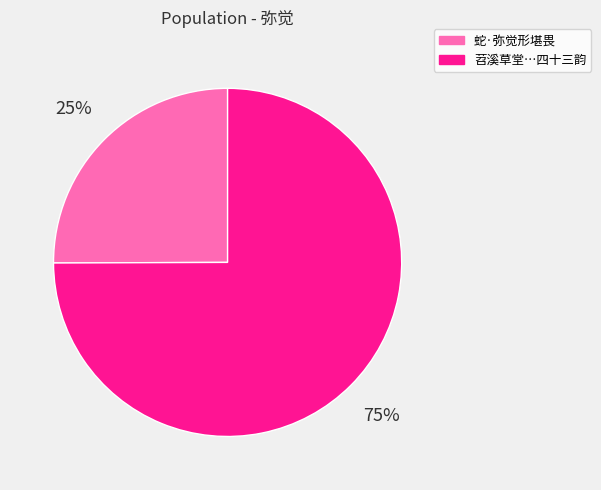

To the nearest percent, what is the average slice percentage?

50%